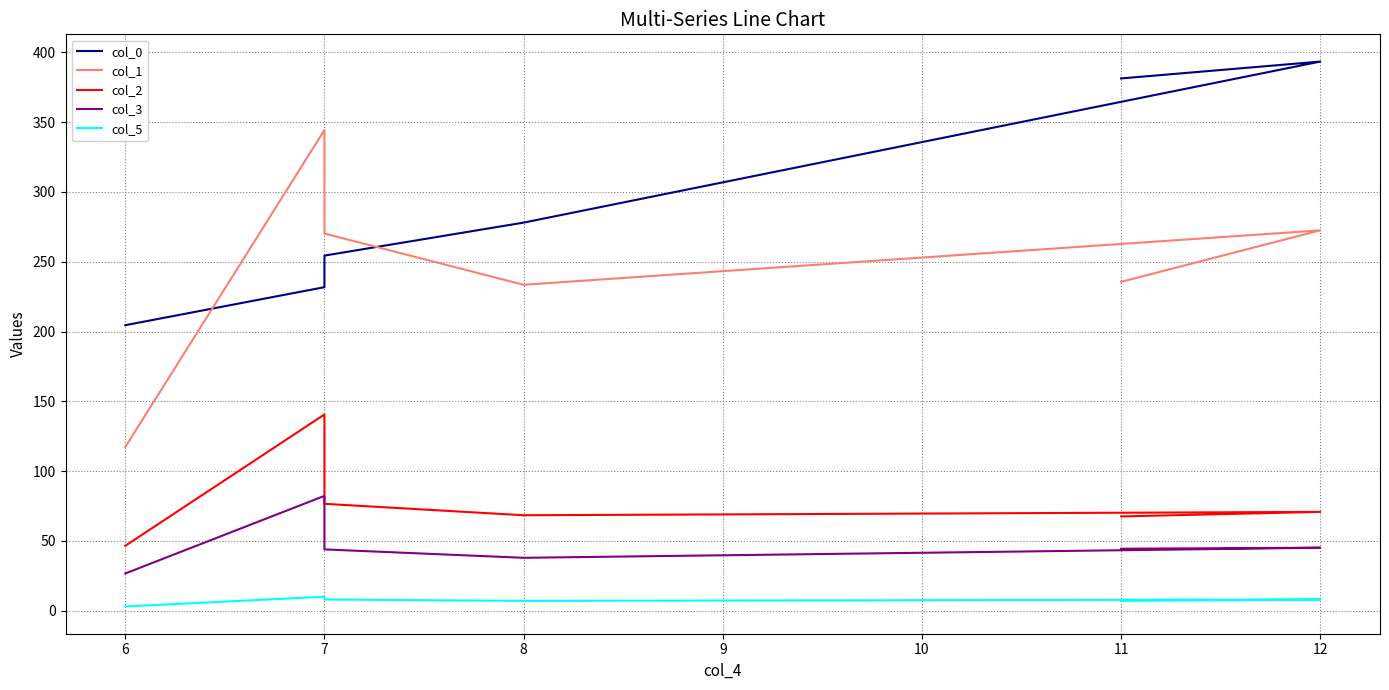

Reading left to right, list all the values displayed in this chart.

col_0: 204.5	231.8	254.4	278.1	393.5	381.4
col_1: 117.2	344.4	270.2	233.5	272.5	235.6
col_2: 46.5	140.6	76.6	68.4	70.8	67.5
col_3: 26.6	82.3	43.9	37.9	45.1	44.4
col_5: 3.0	10.0	8.0	7.0	8.0	7.0